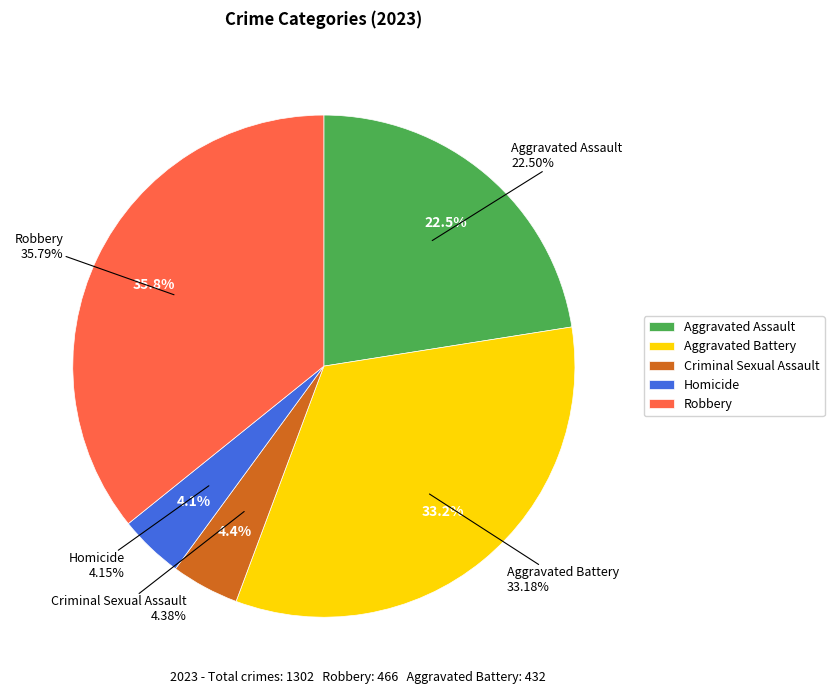

The Robbery slice represents 49% of the pie. True or false?

False